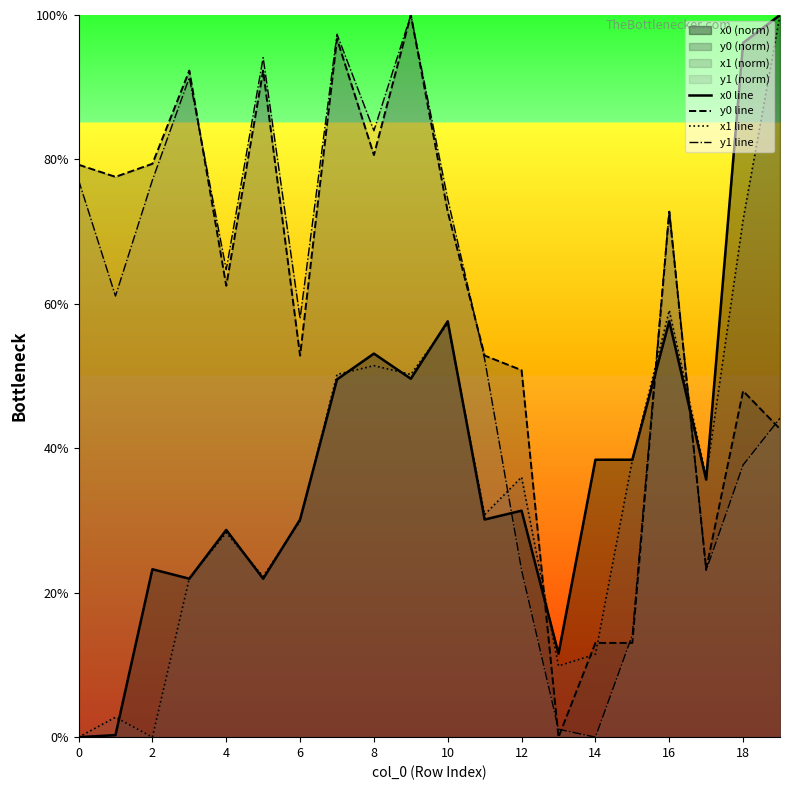

What value does the y0 line series have at 15?

13.0